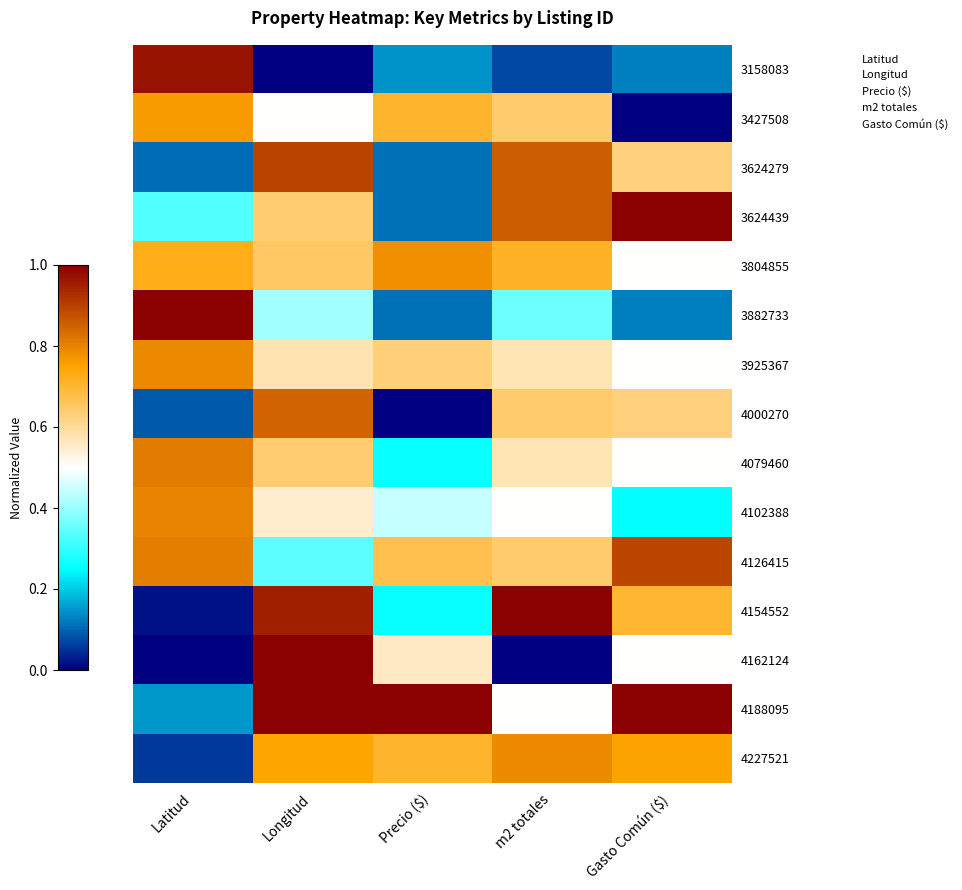

What is the difference between the maximum and minimum values in the 3624279 series?

0.8